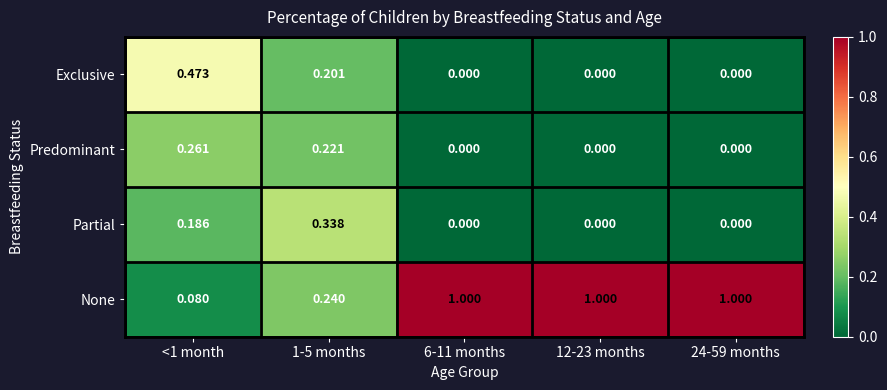

At 1-5 months, list the series in order from largest to smallest.

Partial, None, Predominant, Exclusive